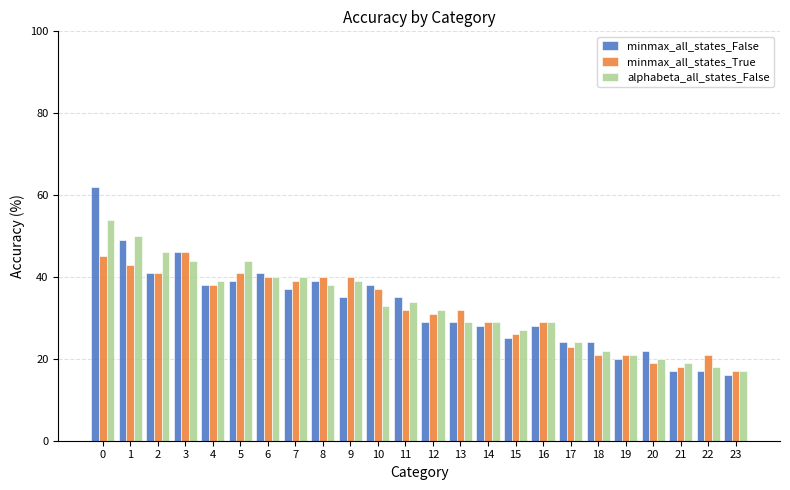

Rank the series by their maximum value, from lowest to highest.

minmax_all_states_True, alphabeta_all_states_False, minmax_all_states_False